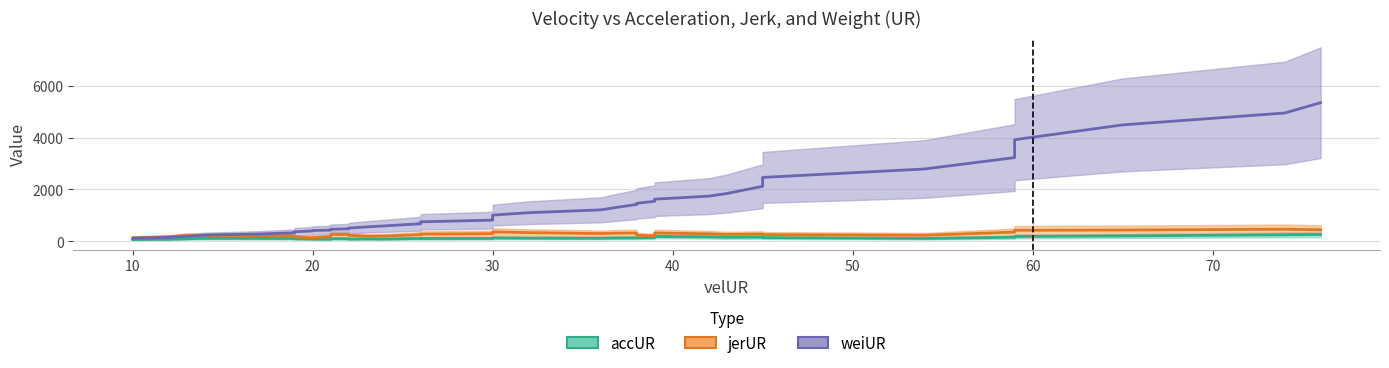

True or false: accUR has more than 1 interior local peaks.

True